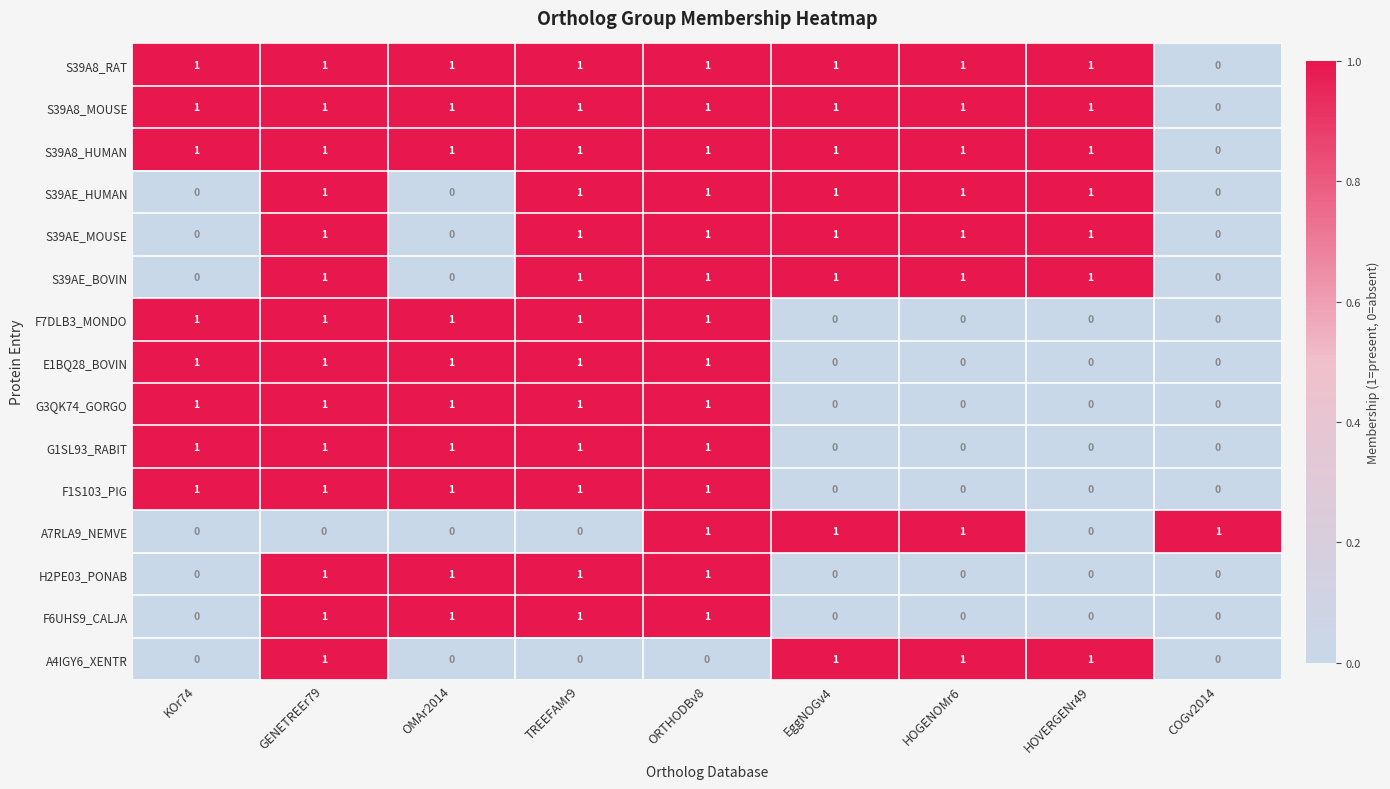

Is it true that S39A8_MOUSE equals 1 at OMAr2014?

True